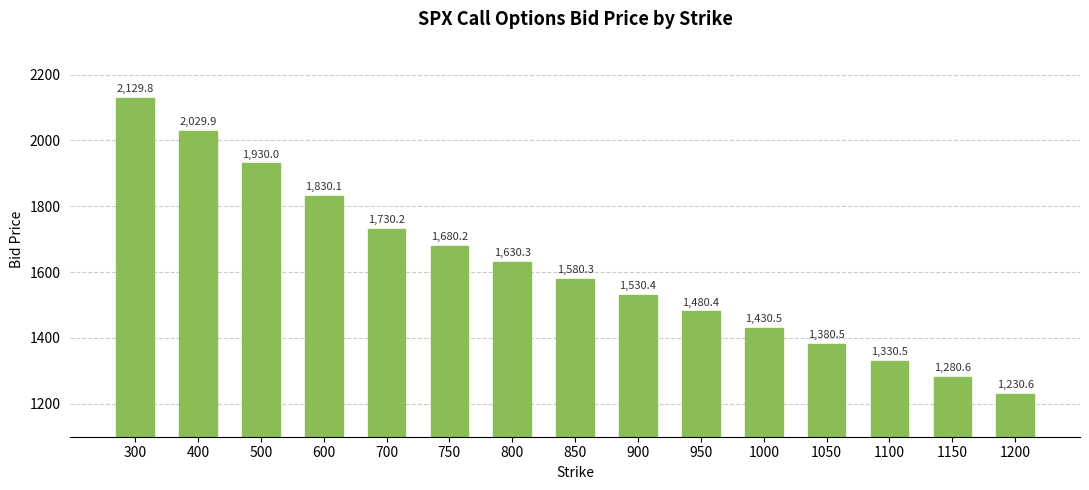

List the labels in order of value, smallest first.

1200, 1150, 1100, 1050, 1000, 950, 900, 850, 800, 750, 700, 600, 500, 400, 300